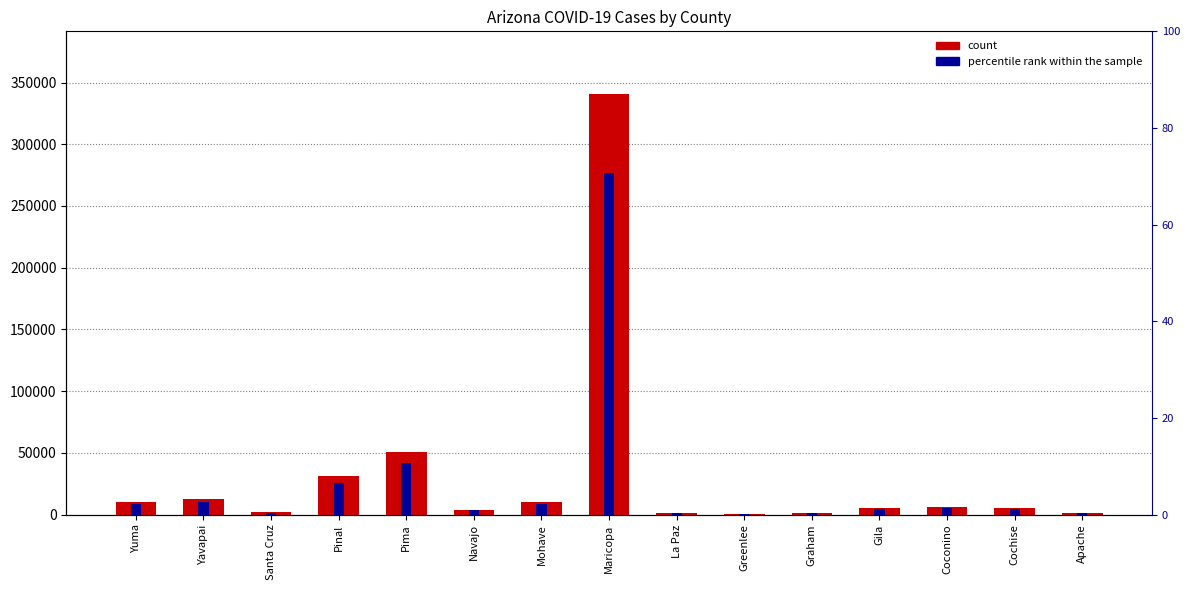

The count series shows 1561.0 at La Paz. True or false?

True